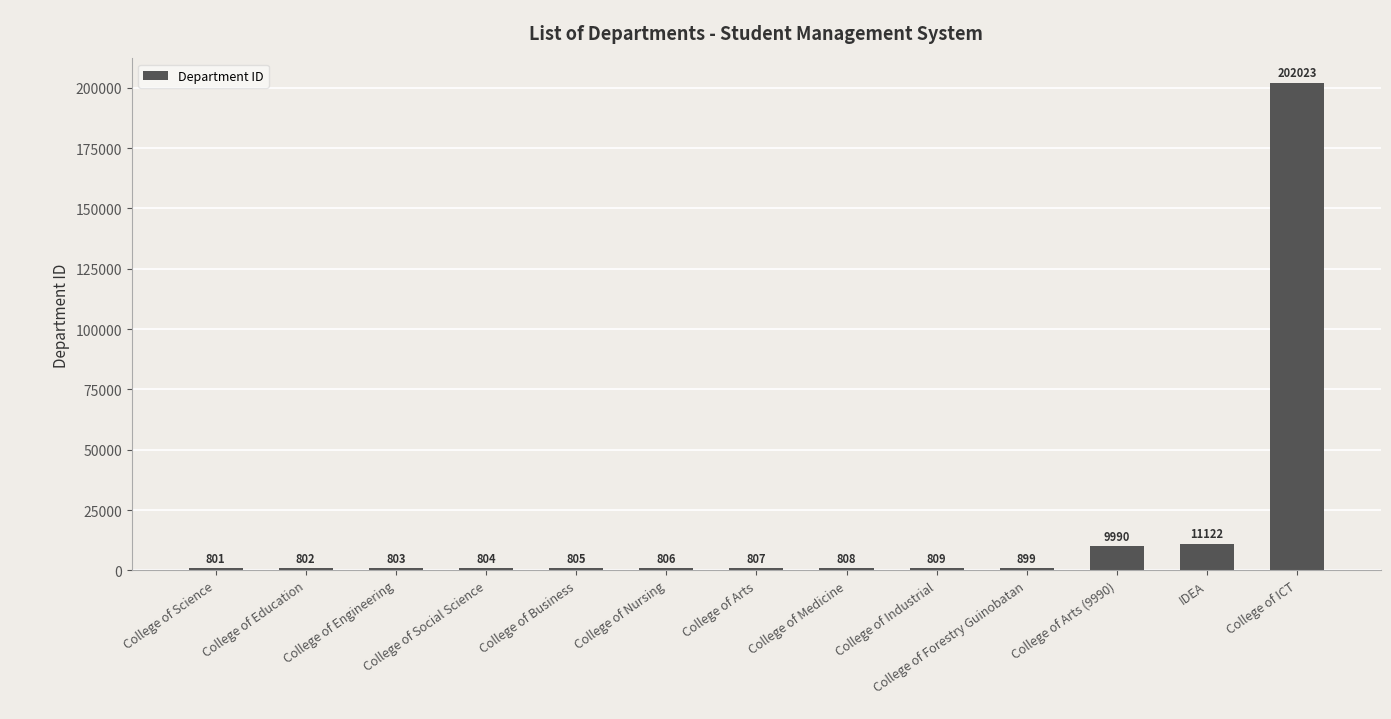

How many bars are there in total?

13